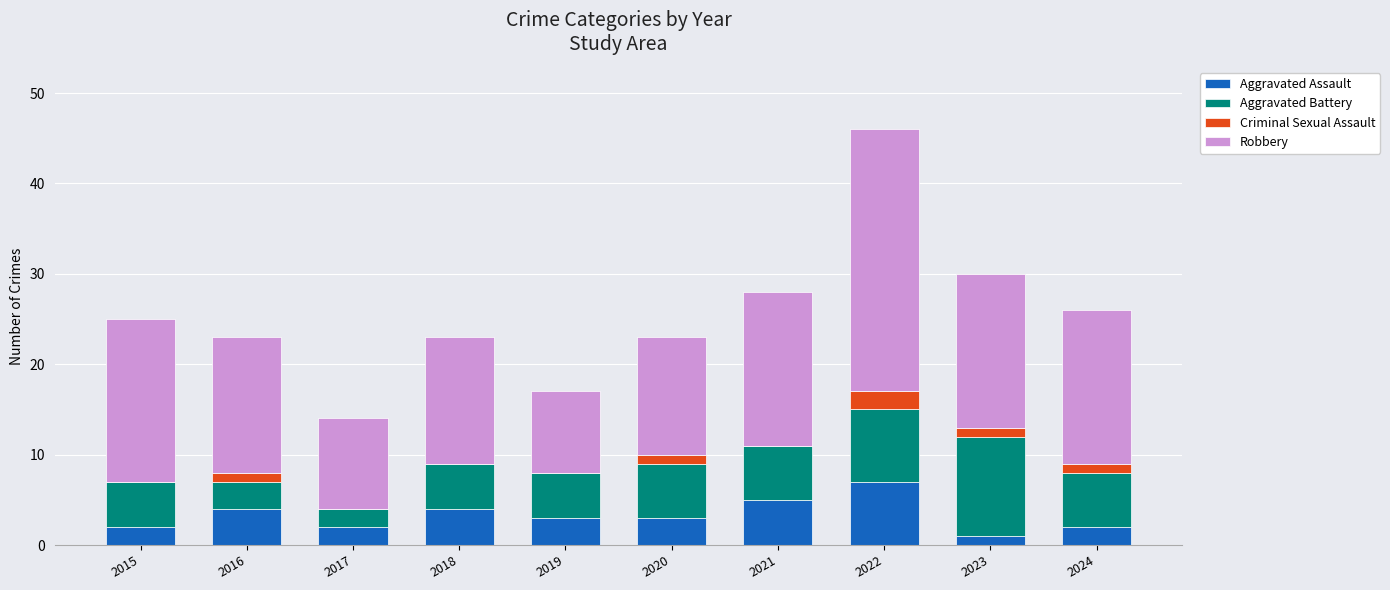

Does the chart contain stacked bars?

Yes